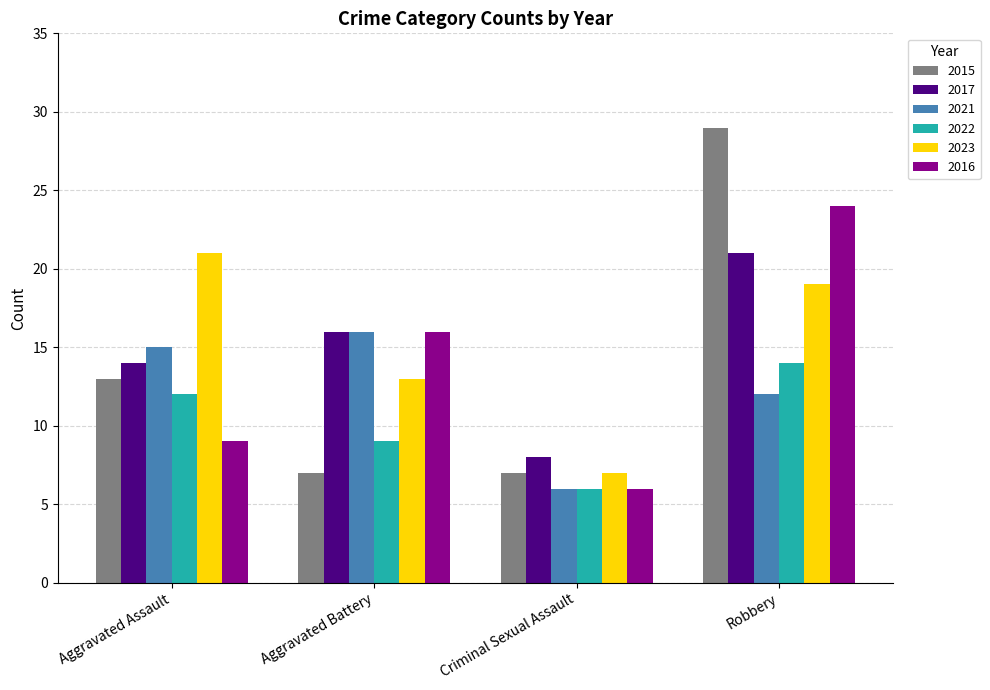

At which label is 2021 closest to 11?

Robbery